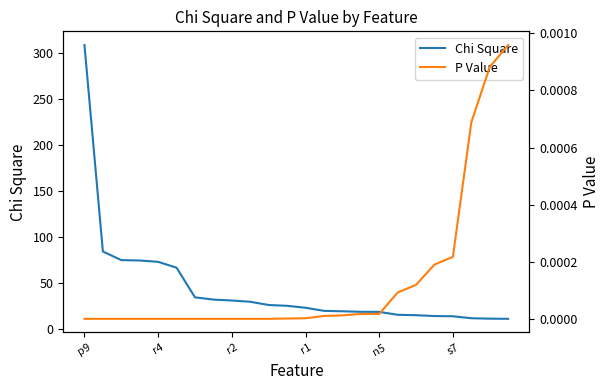

What is the total value across all series at 9?

29.4